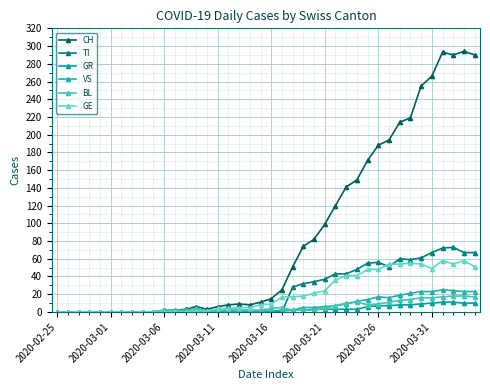

Count the number of categories in the chart.

40